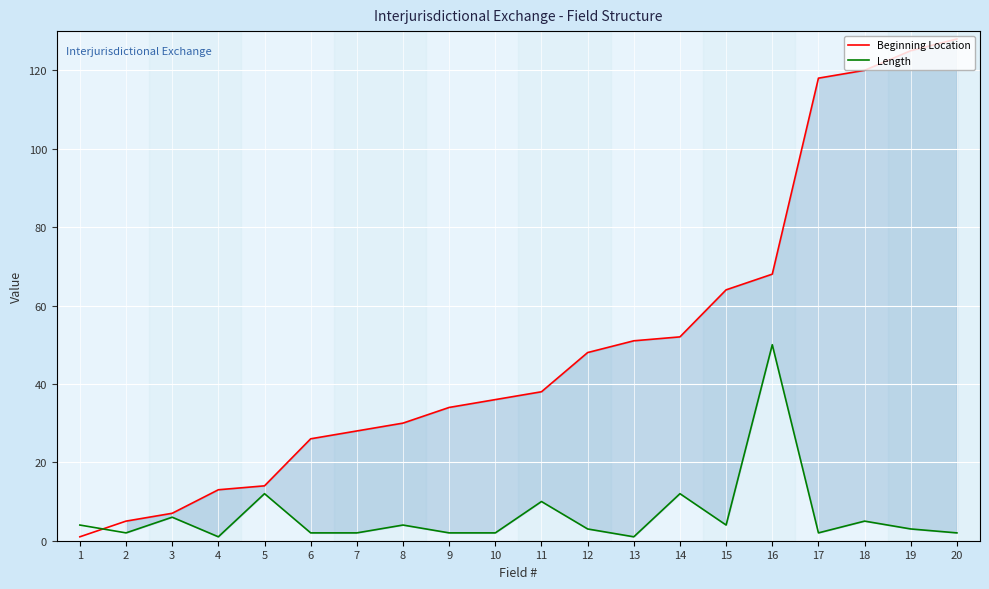

Which series changed the most between 10 and 16?

Length